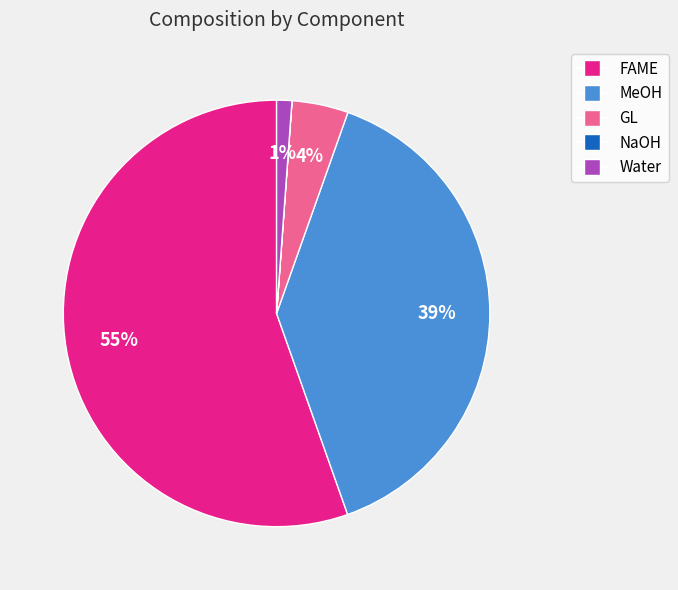

What percentage is the Water slice, to the nearest percent?

1%